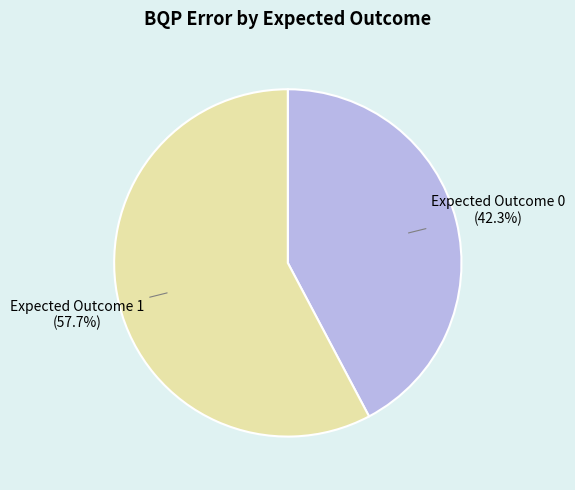

Rank the categories by value from lowest to highest.

Expected Outcome 0, Expected Outcome 1